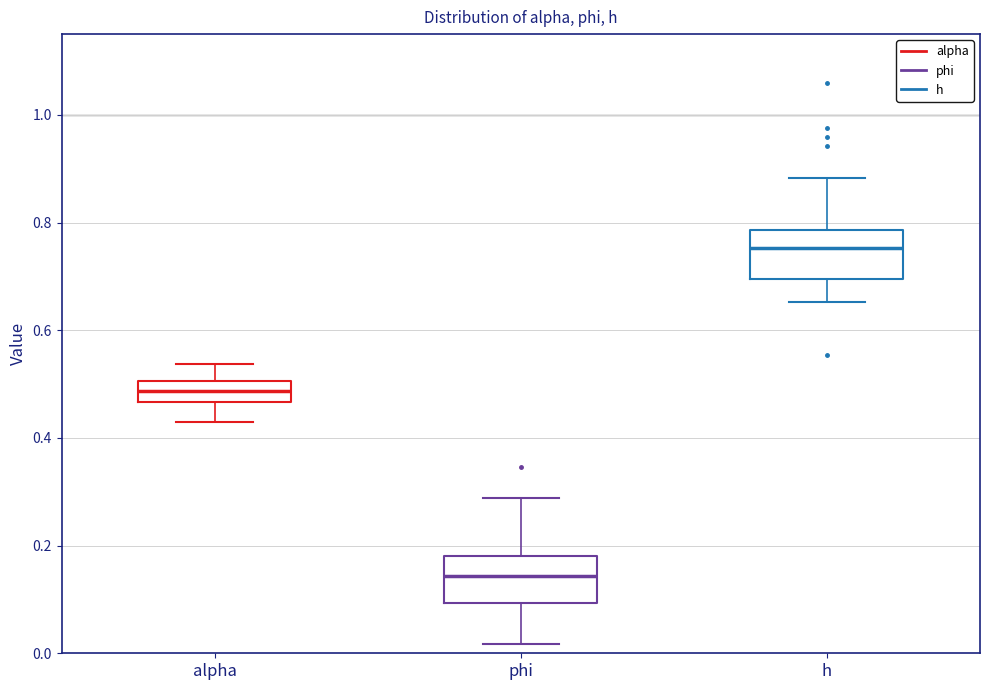

Reading left to right, transcribe this box plot: for each box, give where its median line is, the range the box spans, and where its two whiskers end, as read against the y-axis. The values are not printed on the chart, so give them approximately, as read against the axis.

alpha: median 0.48, box 0.46 to 0.50, whiskers 0.42 to 0.54
phi: median 0.14, box 0.10 to 0.18, whiskers 0.02 to 0.28
h: median 0.76, box 0.70 to 0.78, whiskers 0.66 to 0.88